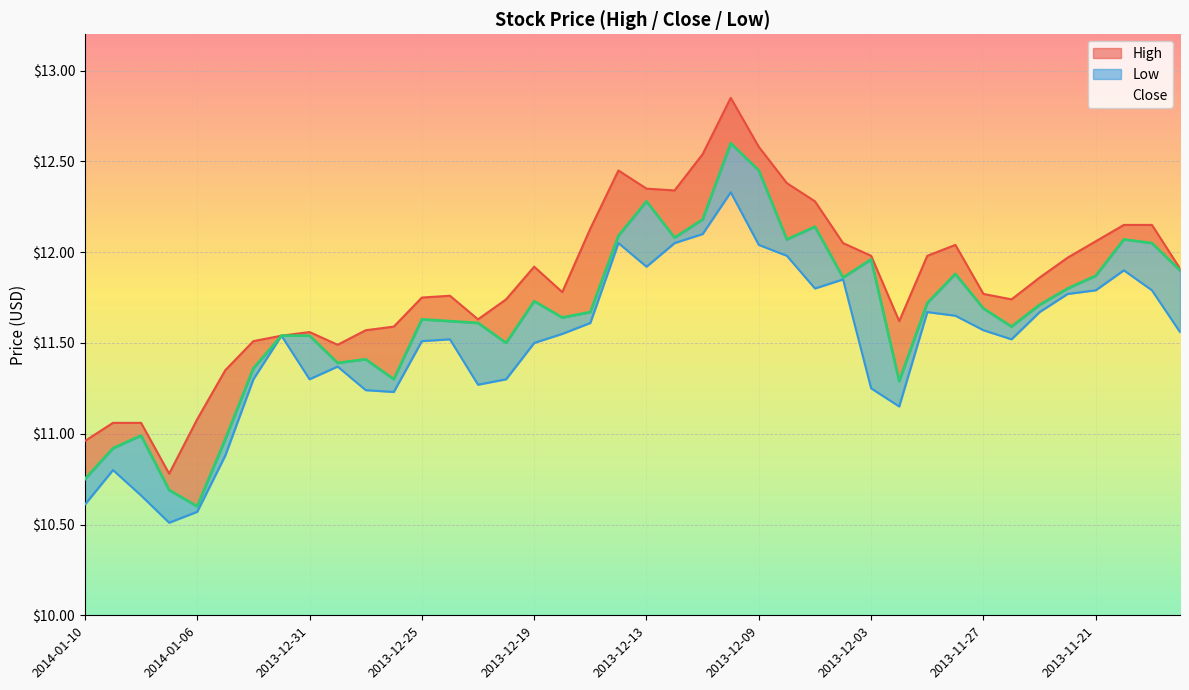

Rank the categories by High value from highest to lowest.

2013-12-10, 2013-12-09, 2013-12-11, 2013-12-16, 2013-12-06, 2013-12-13, 2013-12-12, 2013-12-05, 2013-11-20, 2013-11-19, 2013-12-17, 2013-11-21, 2013-12-04, 2013-11-28, 2013-12-03, 2013-11-29, 2013-11-22, 2013-12-19, 2013-11-18, 2013-11-25, 2013-12-18, 2013-11-27, 2013-12-24, 2013-12-25, 2013-12-20, 2013-11-26, 2013-12-23, 2013-12-02, 2013-12-26, 2013-12-27, 2013-12-31, 2014-01-01, 2014-01-02, 2013-12-30, 2014-01-03, 2014-01-06, 2014-01-09, 2014-01-08, 2014-01-10, 2014-01-07